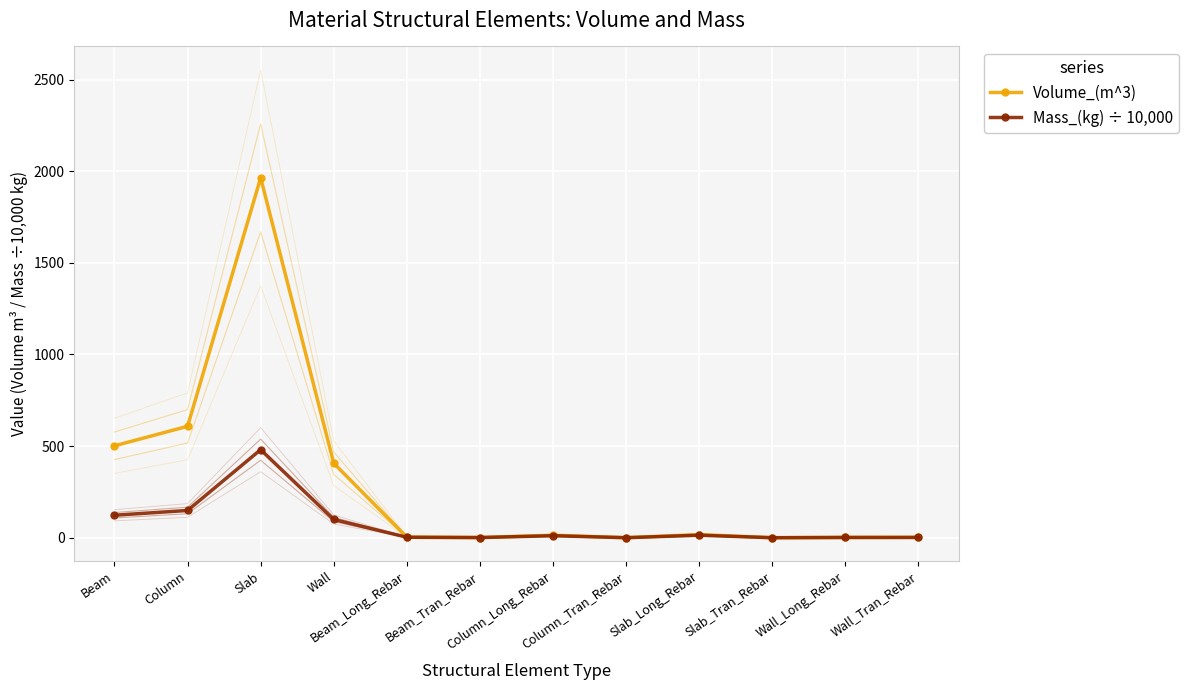

What is the label of the 8th point from the right?

Beam_Long_Rebar